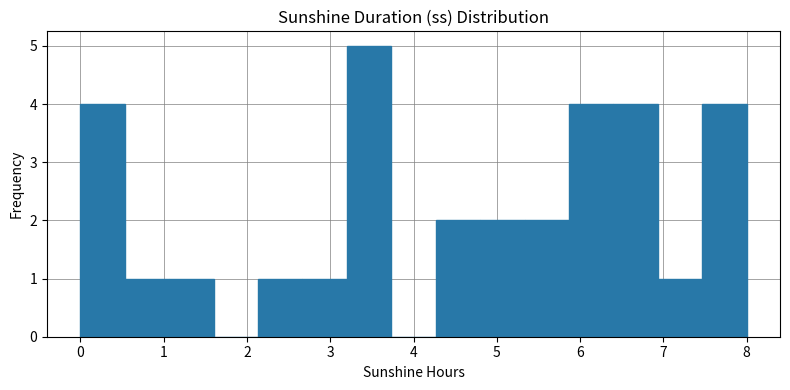

Reading left to right, transcribe this chart: for each bar, give the range it covers on the x-axis and its height. Neither the bar edges nor the heights are printed on the chart, so give them approximately, as read against the axes.

0.0 to 0.5: 4
0.5 to 1.1: 1
1.1 to 1.6: 1
1.6 to 2.1: 0
2.1 to 2.7: 1
2.7 to 3.2: 1
3.2 to 3.7: 5
3.7 to 4.3: 0
4.3 to 4.8: 2
4.8 to 5.3: 2
5.3 to 5.9: 2
5.9 to 6.4: 4
6.4 to 6.9: 4
6.9 to 7.5: 1
7.5 to 8.0: 4